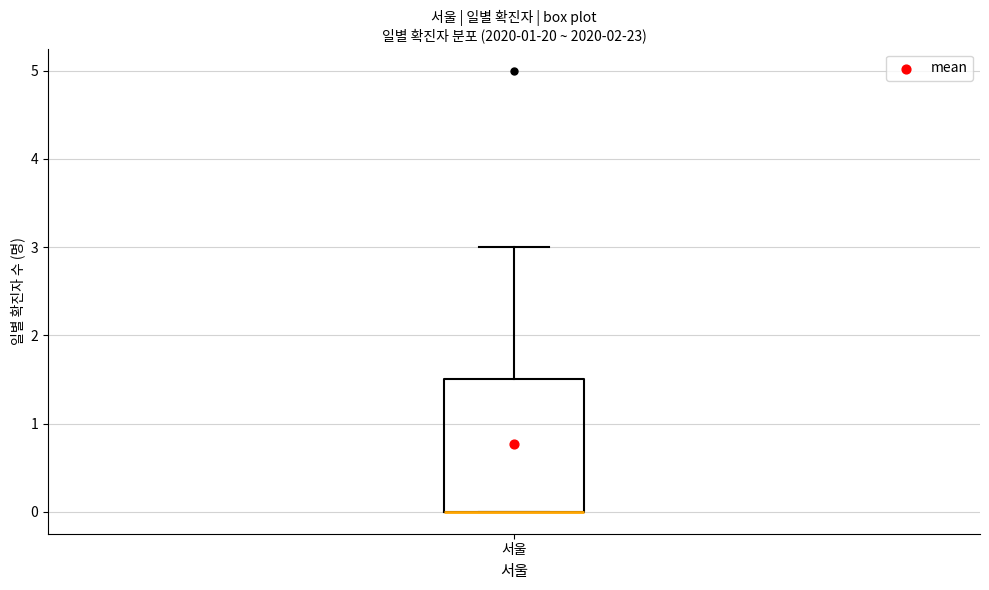

Transcribe this box plot: give where the median line is, the range the box spans, and where the two whiskers end, as read against the y-axis. The values are not printed on the chart, so give them approximately, as read against the axis.

median 0.0 (drawn on the box's lower edge), box 0.0 to 1.5, whiskers 0.0 to 3.0